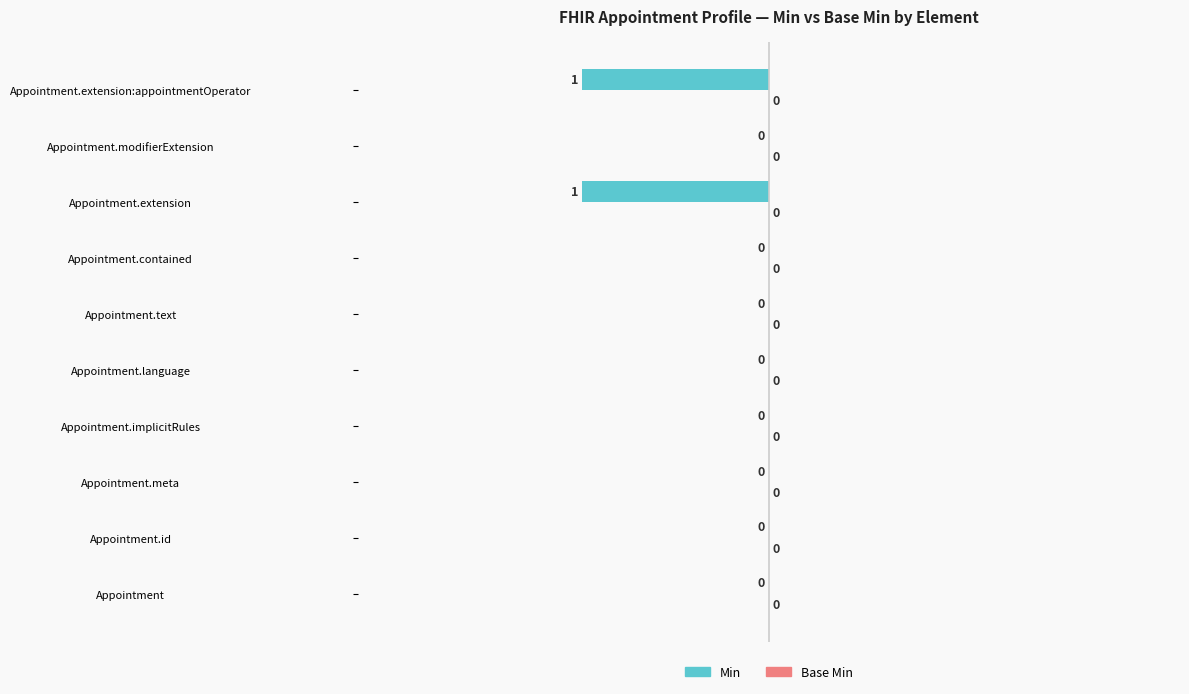

The chart shows a value of 0 at Appointment.extension:appointmentOperator. True or false?

False